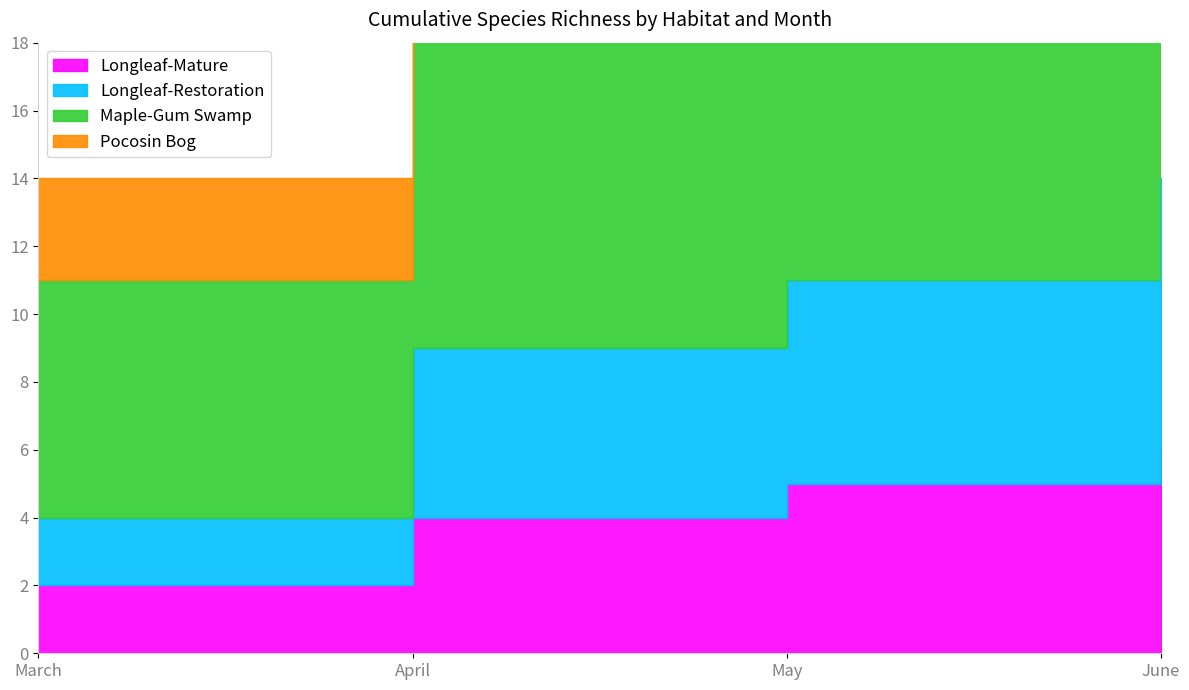

Count the number of data series in this chart.

4